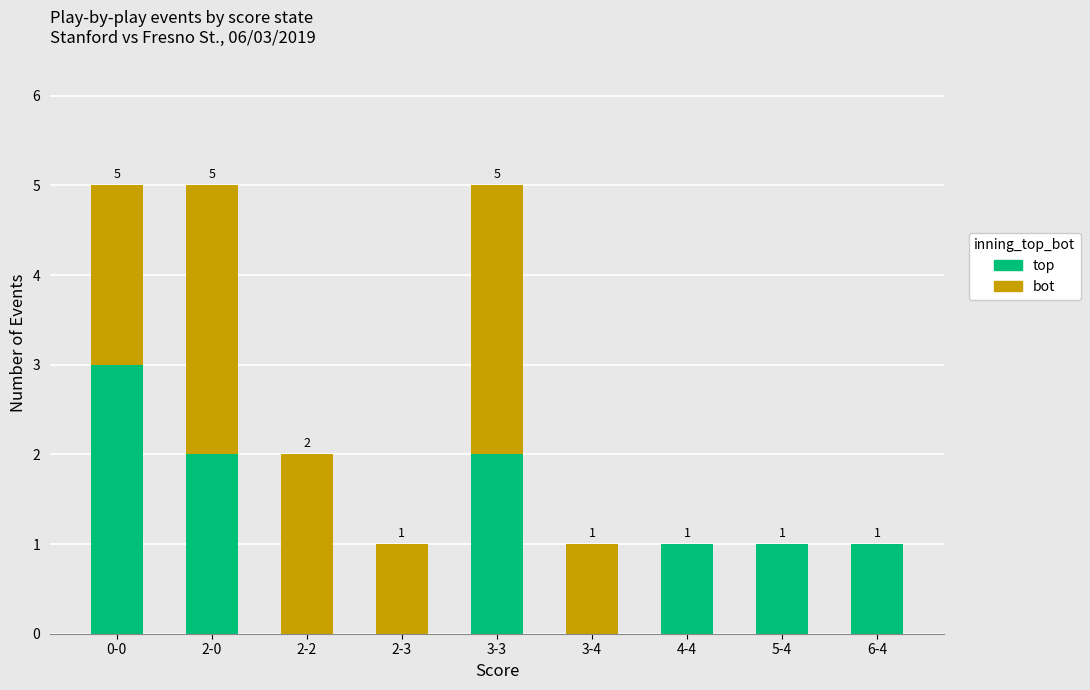

Are the bars horizontal?

No